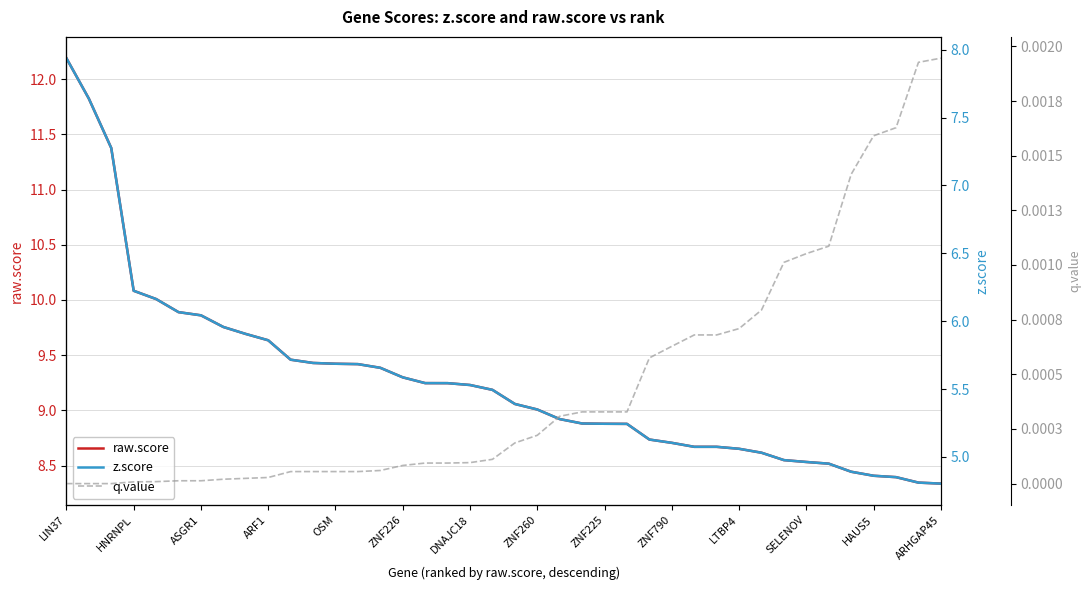

Reading right to left, transcribe all the data shown in this chart.

raw.score: 8.3	8.3	8.4	8.4	8.4	8.5	8.5	8.5	8.6	8.7	8.7	8.7	8.7	8.7	8.9	8.9	8.9	8.9	9.0	9.1	9.2	9.2	9.2	9.2	9.3	9.4	9.4	9.4	9.4	9.5	9.6	9.7	9.8	9.9	9.9	10.0	10.1	11.4	11.8	12.2
z.score: 4.8	4.8	4.9	4.9	4.9	4.9	5.0	5.0	5.0	5.1	5.1	5.1	5.1	5.1	5.2	5.2	5.2	5.3	5.3	5.4	5.5	5.5	5.5	5.5	5.6	5.7	5.7	5.7	5.7	5.7	5.9	5.9	6.0	6.0	6.1	6.2	6.2	7.3	7.6	7.9
q.value: 0.0	0.0	0.0	0.0	0.0	0.0	0.0	0.0	0.0	0.0	0.0	0.0	0.0	0.0	0.0	0.0	0.0	0.0	0.0	0.0	0.0	0.0	0.0	0.0	0.0	0.0	0.0	0.0	0.0	0.0	0.0	0.0	0.0	0.0	0.0	0.0	0.0	0.0	0.0	0.0